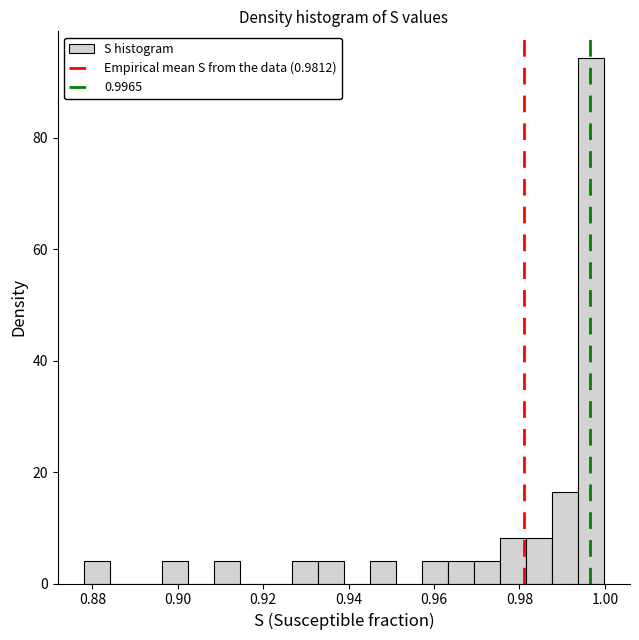

Read against the x-axis, roughly where is the centre of the tallest bar?

0.996